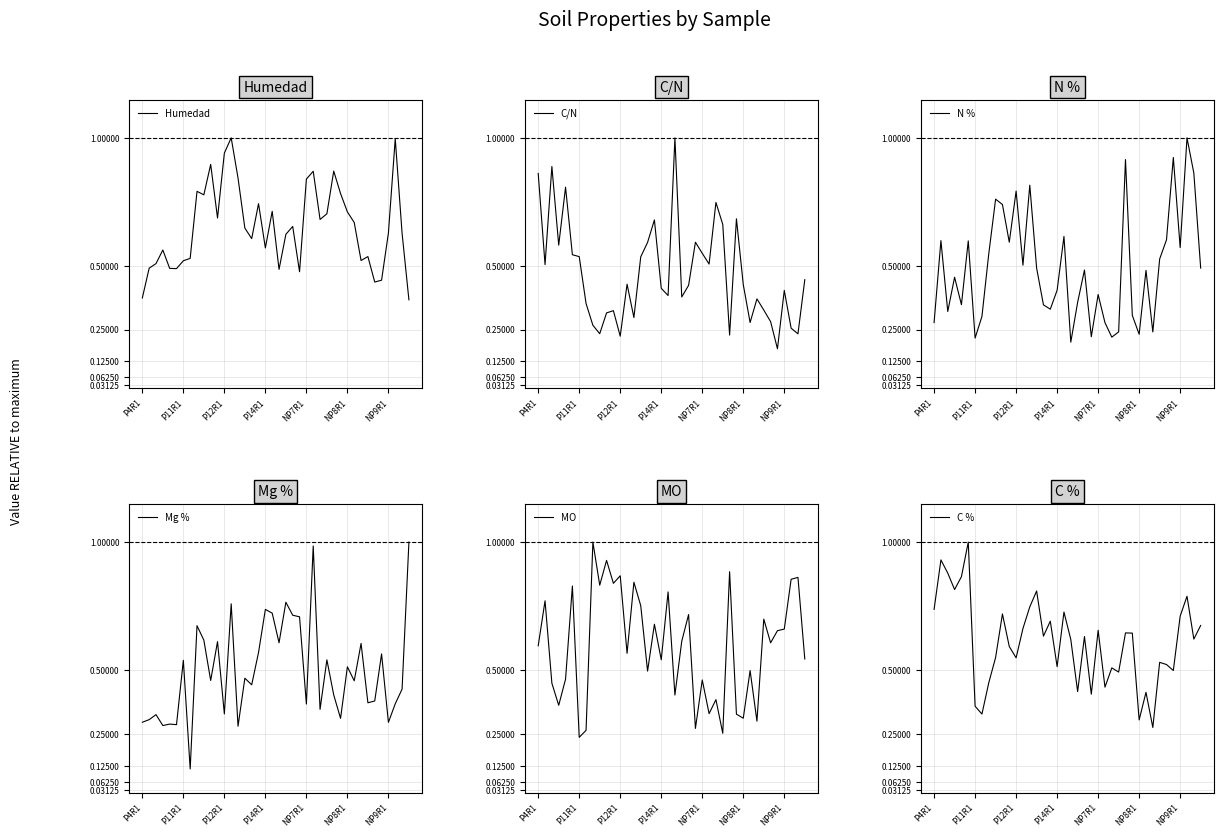

The C/N series shows 0.4 at NP8R1. True or false?

True